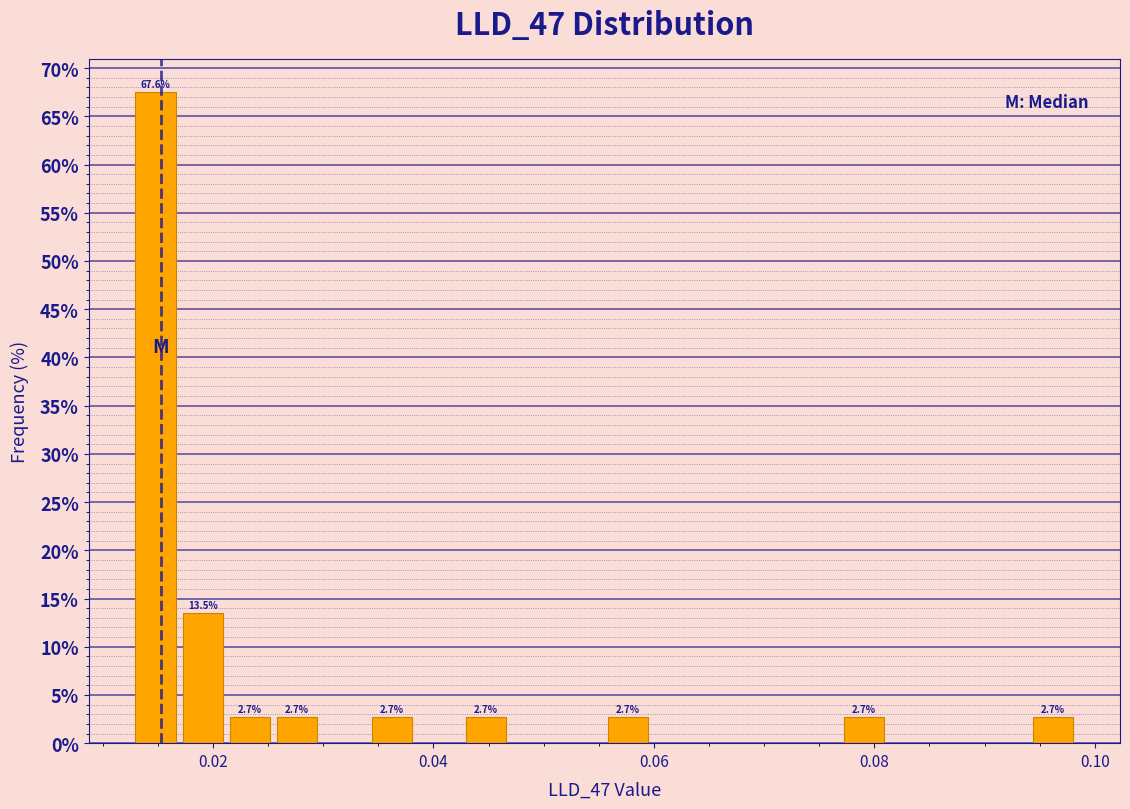

Around what value on the x-axis is the tallest bar? Give the approximate position of its centre, as read against the axis.

0.014